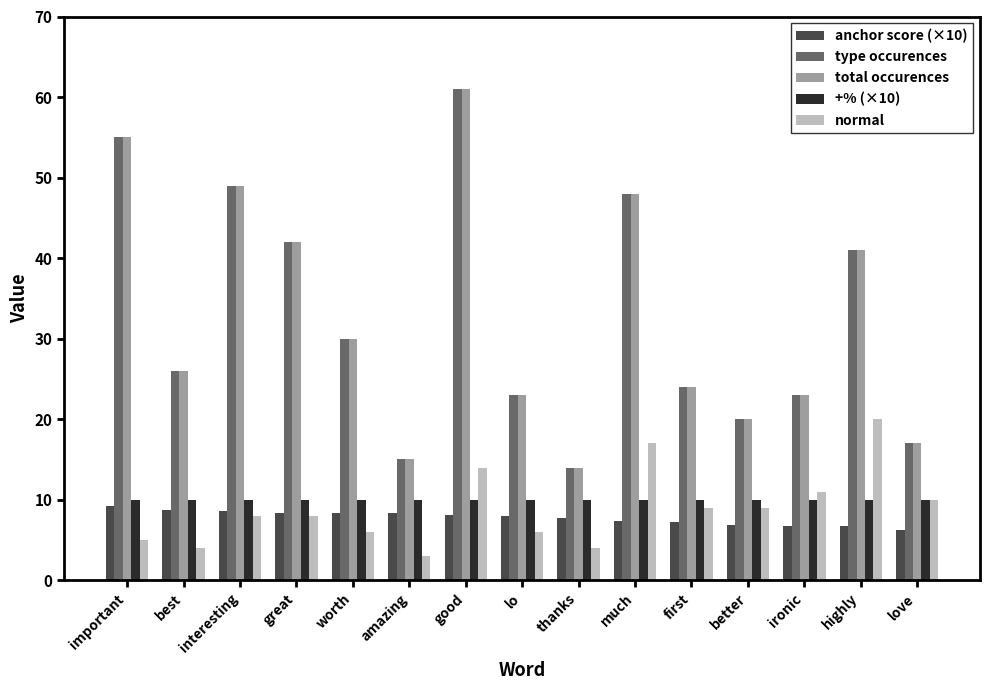

What is the difference between the anchor score (×10) values at much and best?

1.3